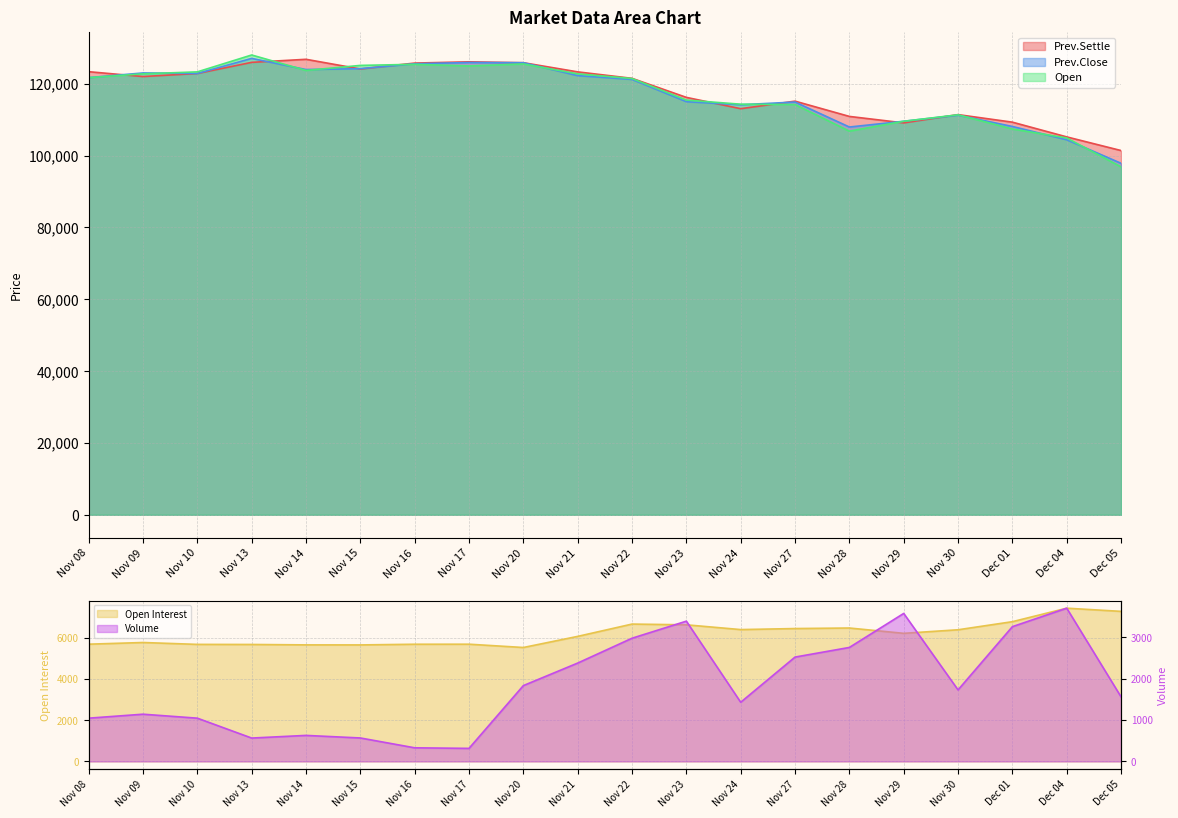

What is the lowest value of the Prev.Close series?

97850